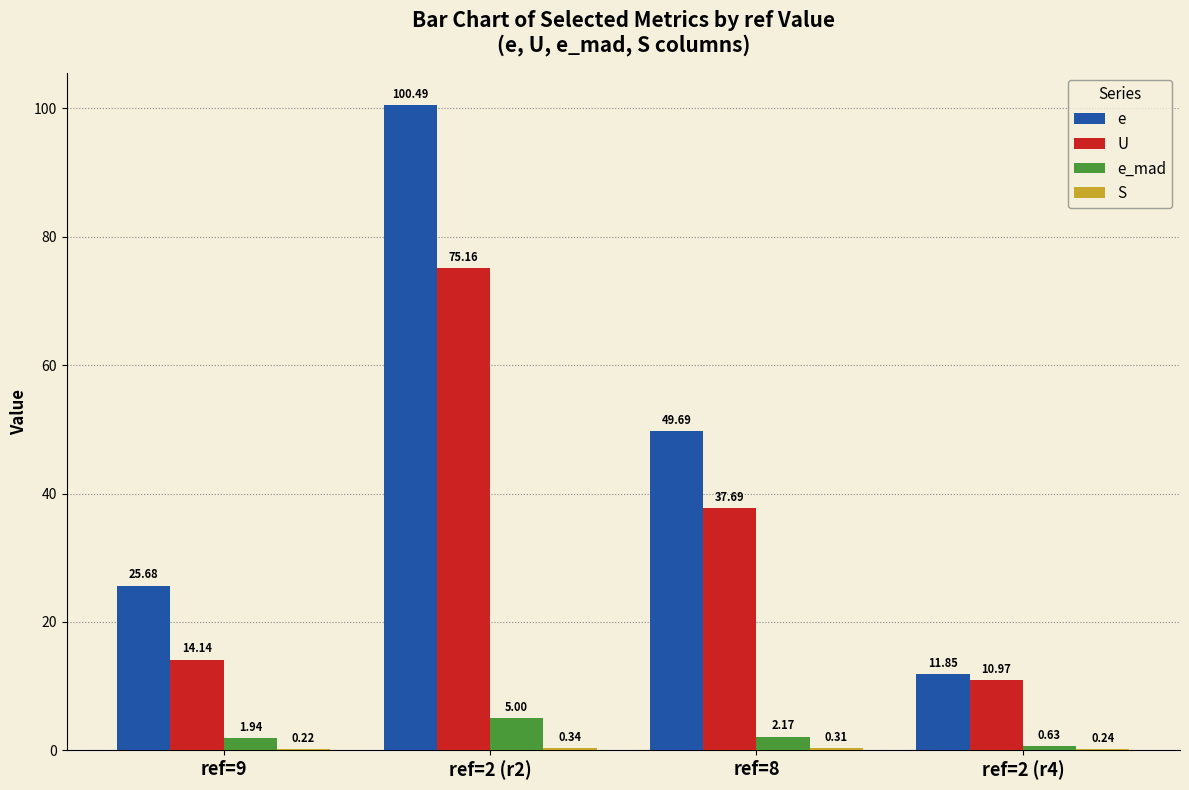

Which series has the largest total across all categories?

e